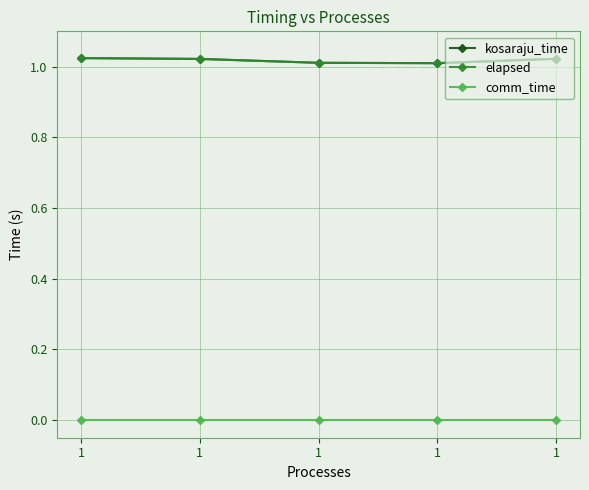

What are all the series names shown in the legend?

kosaraju_time, elapsed, comm_time